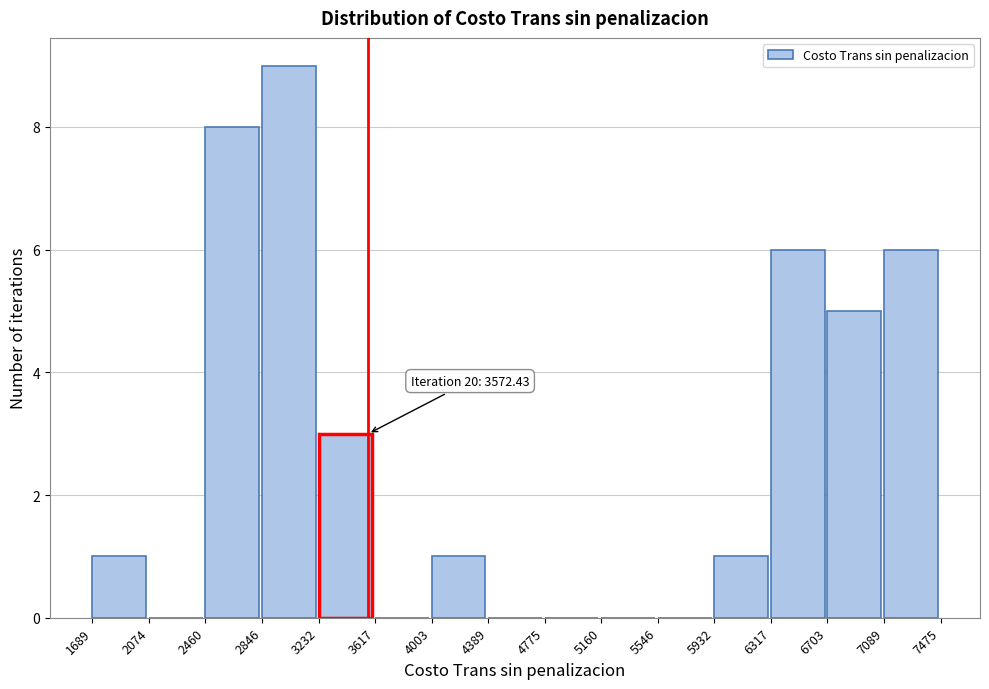

Over which range of the x-axis is the bar tallest?

2846 to 3232